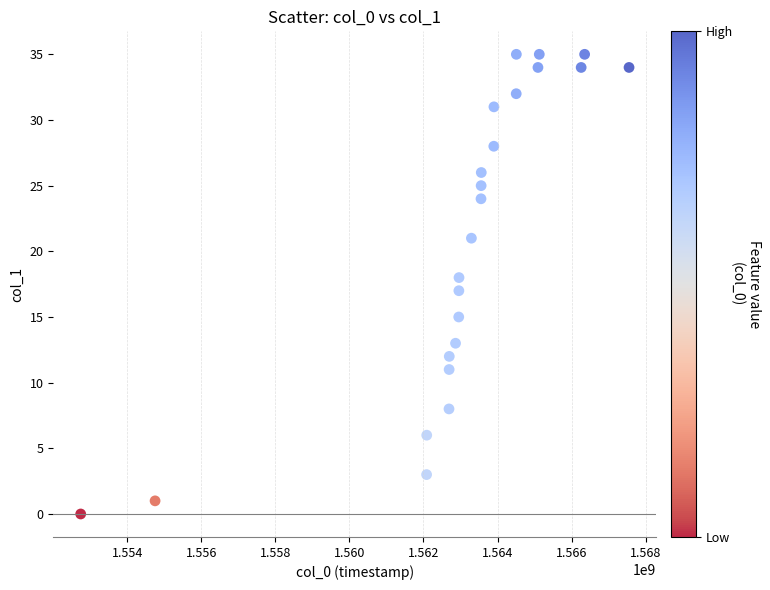

What is the range of Y values (max minus min)?

35